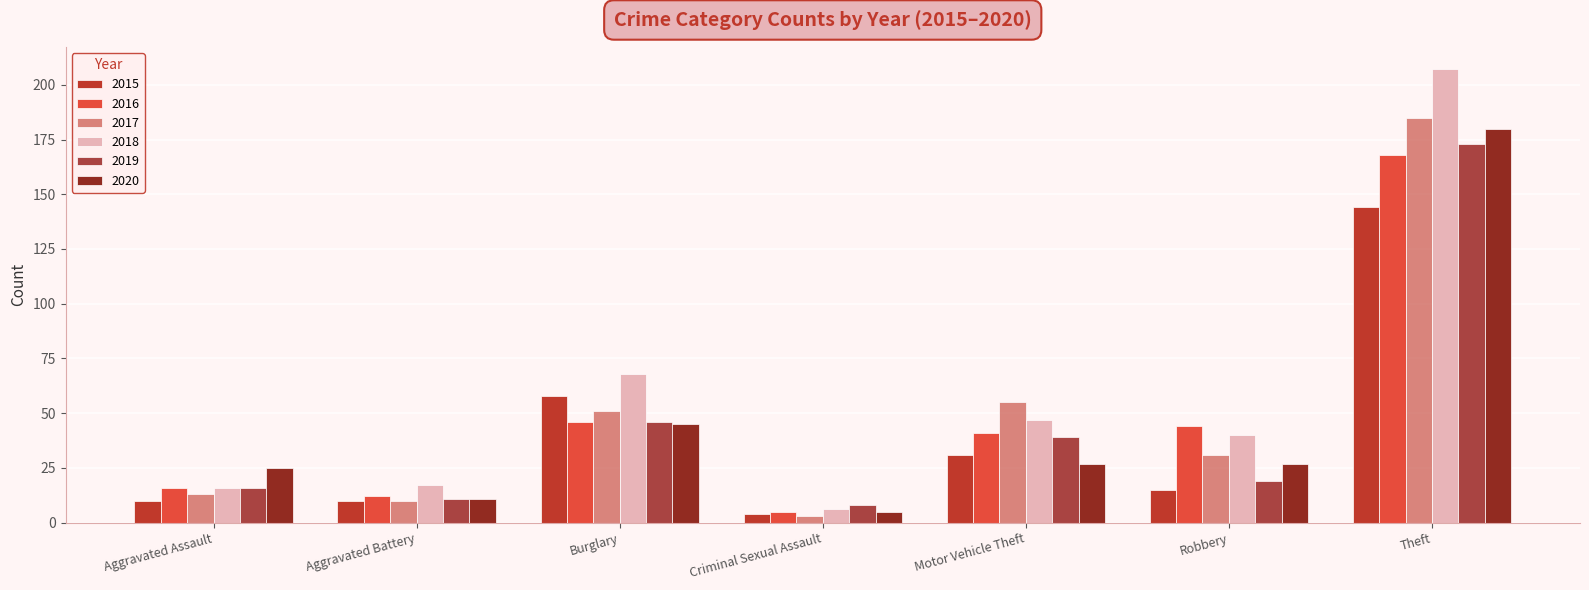

Reading left to right, transcribe all the data shown in this chart.

2015: 10	10	58	4	31	15	144
2016: 16	12	46	5	41	44	168
2017: 13	10	51	3	55	31	185
2018: 16	17	68	6	47	40	207
2019: 16	11	46	8	39	19	173
2020: 25	11	45	5	27	27	180